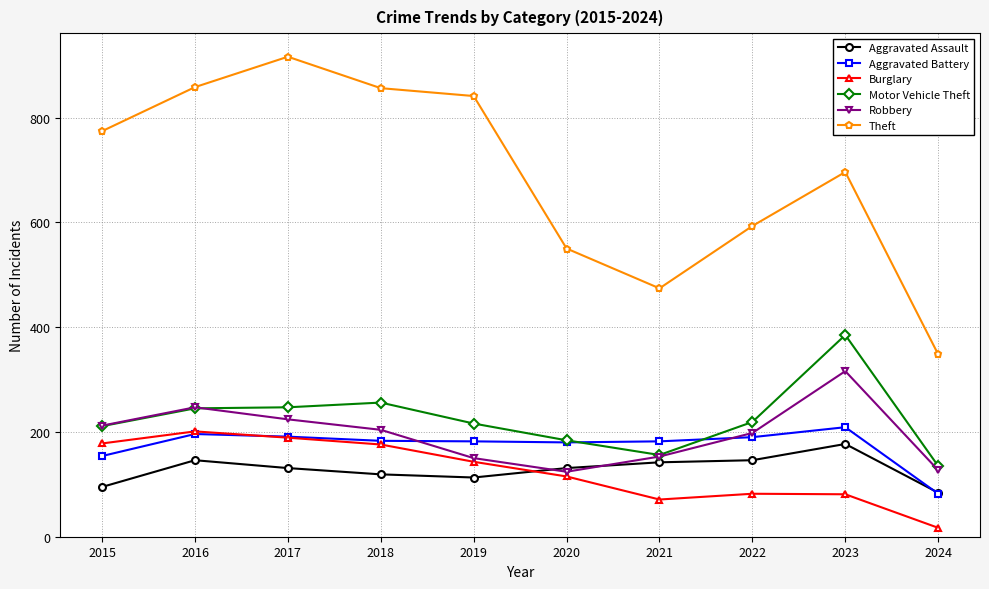

Read the Motor Vehicle Theft value at 2021.

156